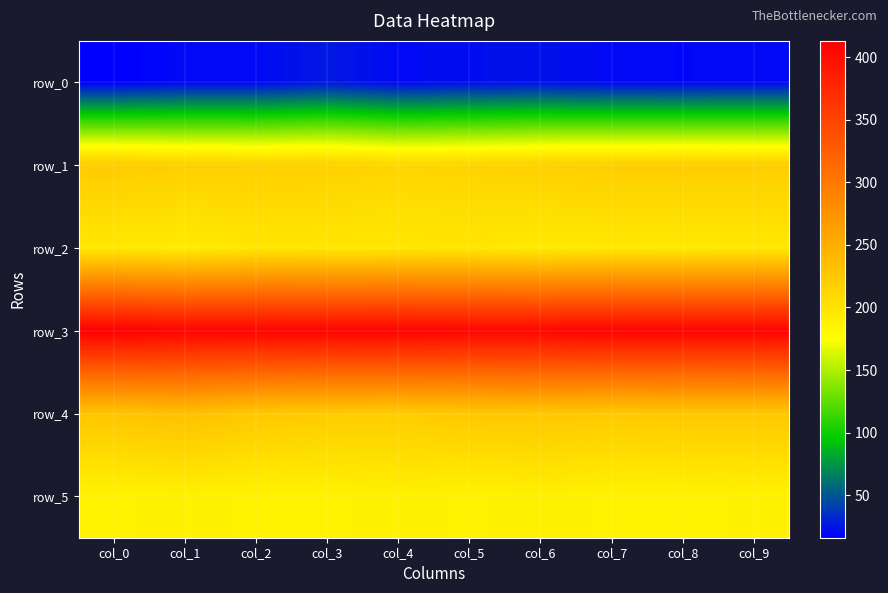

Reading right to left, extract all data points from this chart.

row_0: col_9=20	col_8=19	col_7=20	col_6=23	col_5=22	col_4=20	col_3=26	col_2=20	col_1=20	col_0=16
row_1: col_9=220	col_8=221	col_7=220	col_6=218	col_5=215	col_4=213	col_3=218	col_2=218	col_1=219	col_0=223
row_2: col_9=196	col_8=195	col_7=196	col_6=194	col_5=198	col_4=197	col_3=197	col_2=198	col_1=193	col_0=196
row_3: col_9=410	col_8=409	col_7=410	col_6=407	col_5=407	col_4=410	col_3=409	col_2=409	col_1=408	col_0=413
row_4: col_9=226	col_8=226	col_7=225	col_6=227	col_5=226	col_4=222	col_3=223	col_2=226	col_1=233	col_0=229
row_5: col_9=187	col_8=186	col_7=186	col_6=189	col_5=186	col_4=188	col_3=186	col_2=186	col_1=188	col_0=186